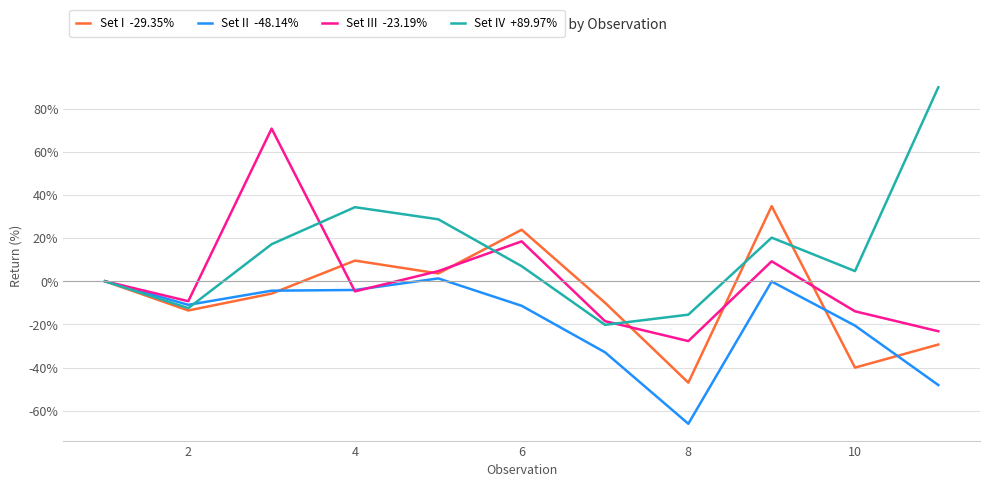

What is the minimum value shown in the chart?

-66.1